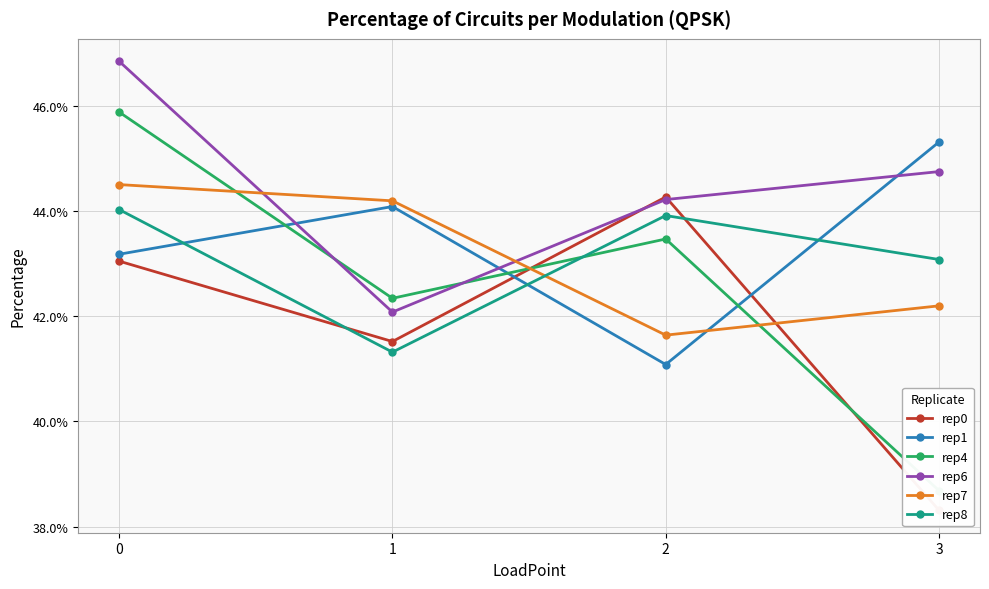

At which label is rep6 closest to 0?

1